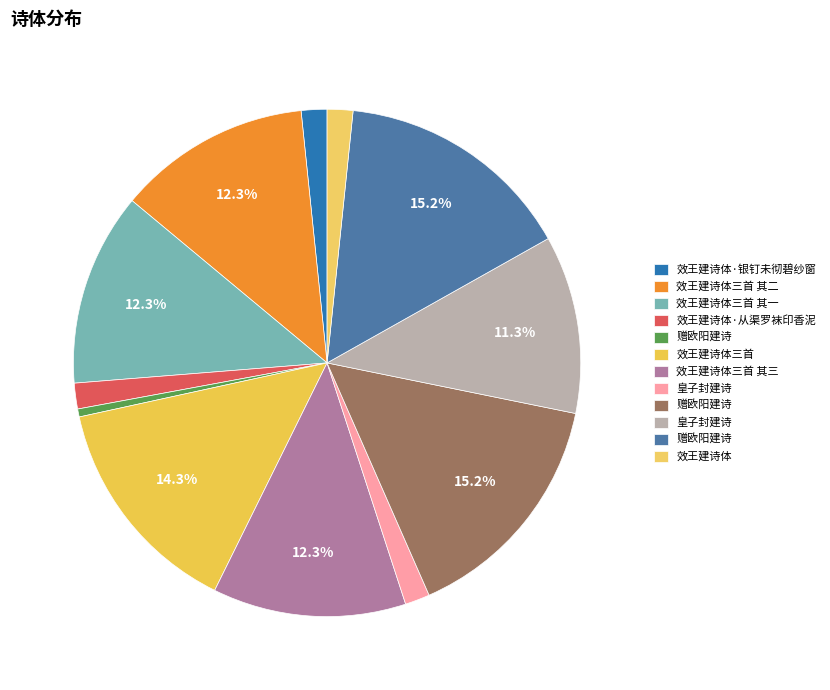

Which category has the biggest portion of the pie?

赠欧阳建诗